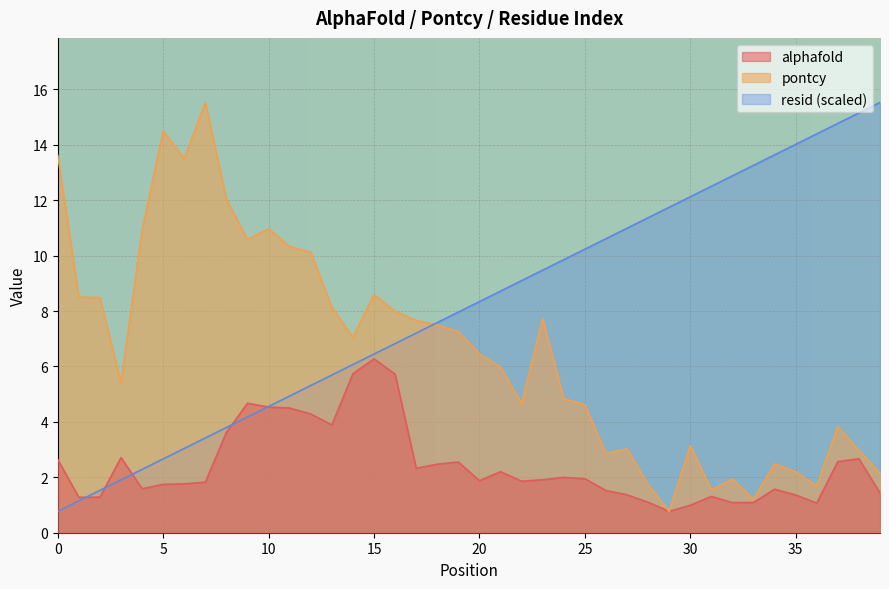

Between which two adjacent categories do pontcy and resid first intersect?

17 and 18